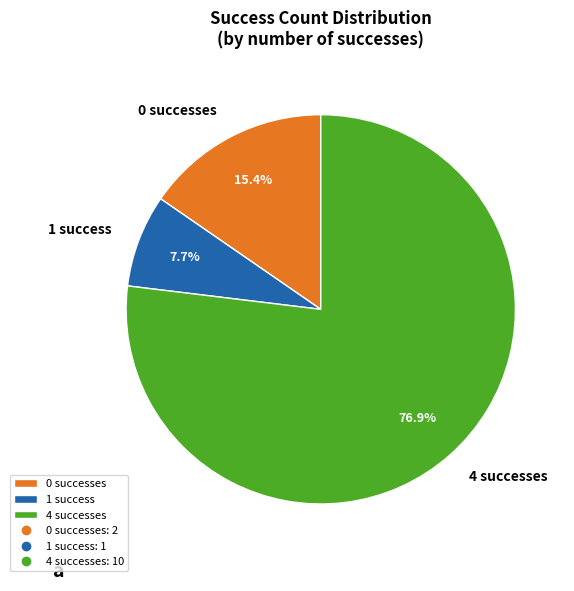

Which category accounts for the majority?

4